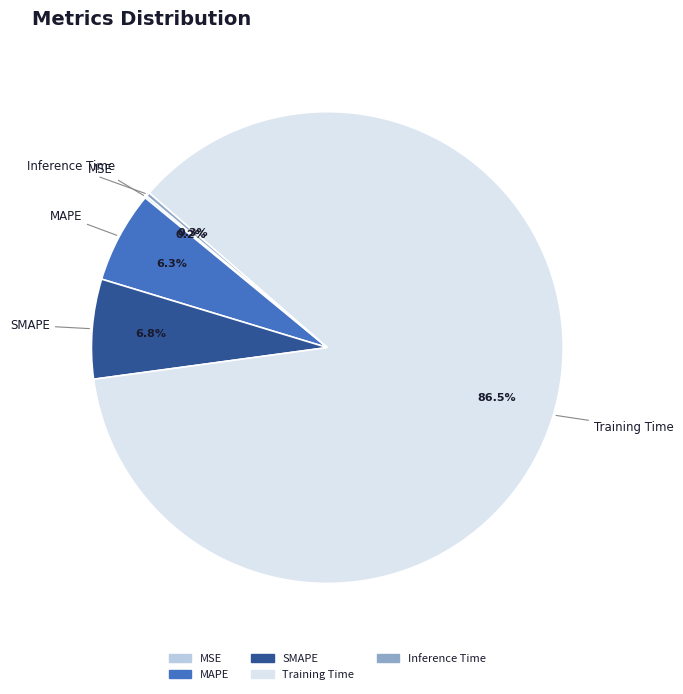

Which slice is the largest?

Training Time